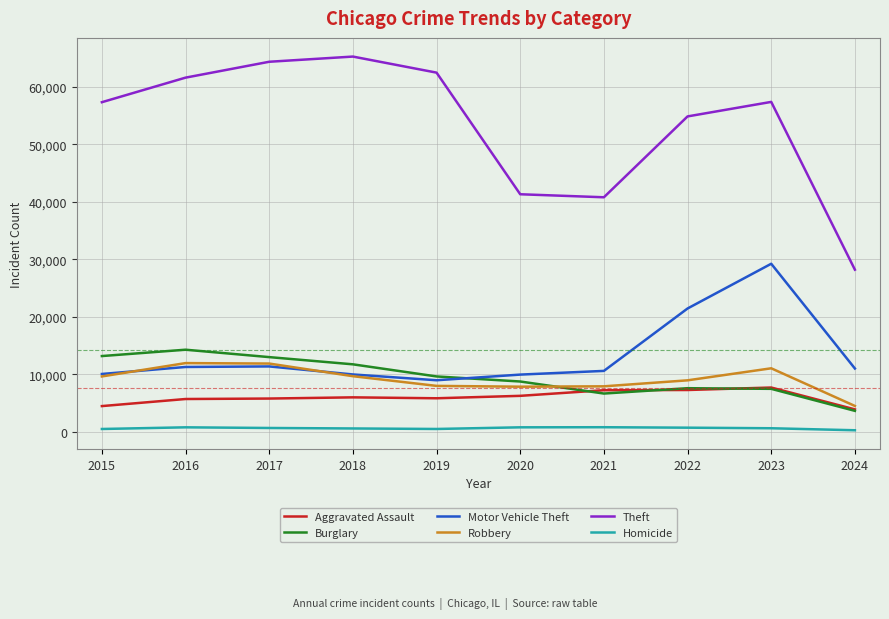

At how many categories does at least one series exceed 47979?

7